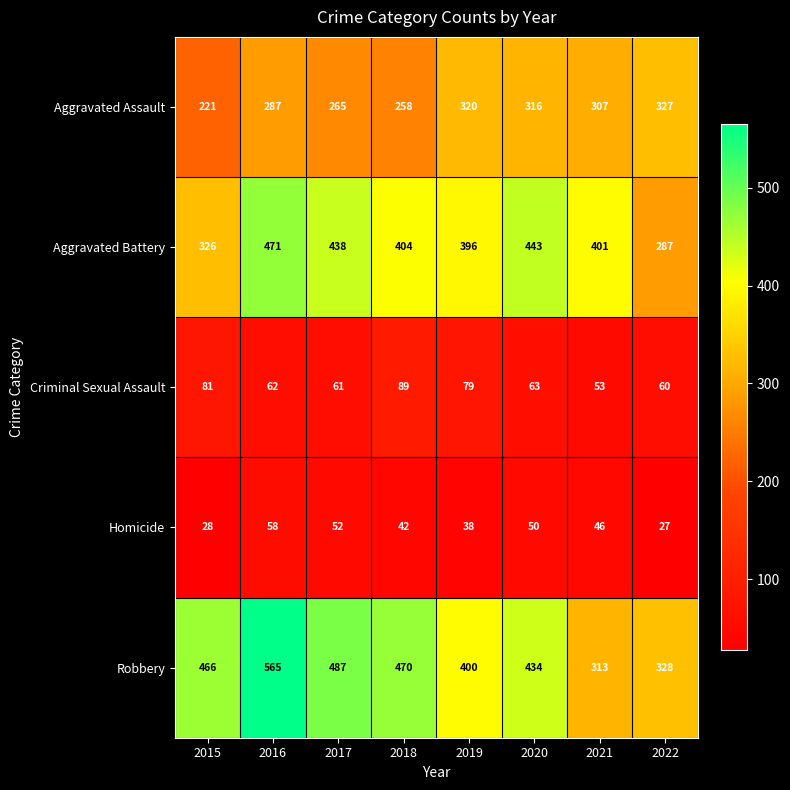

Is it true that Criminal Sexual Assault equals 79 at 2019?

True